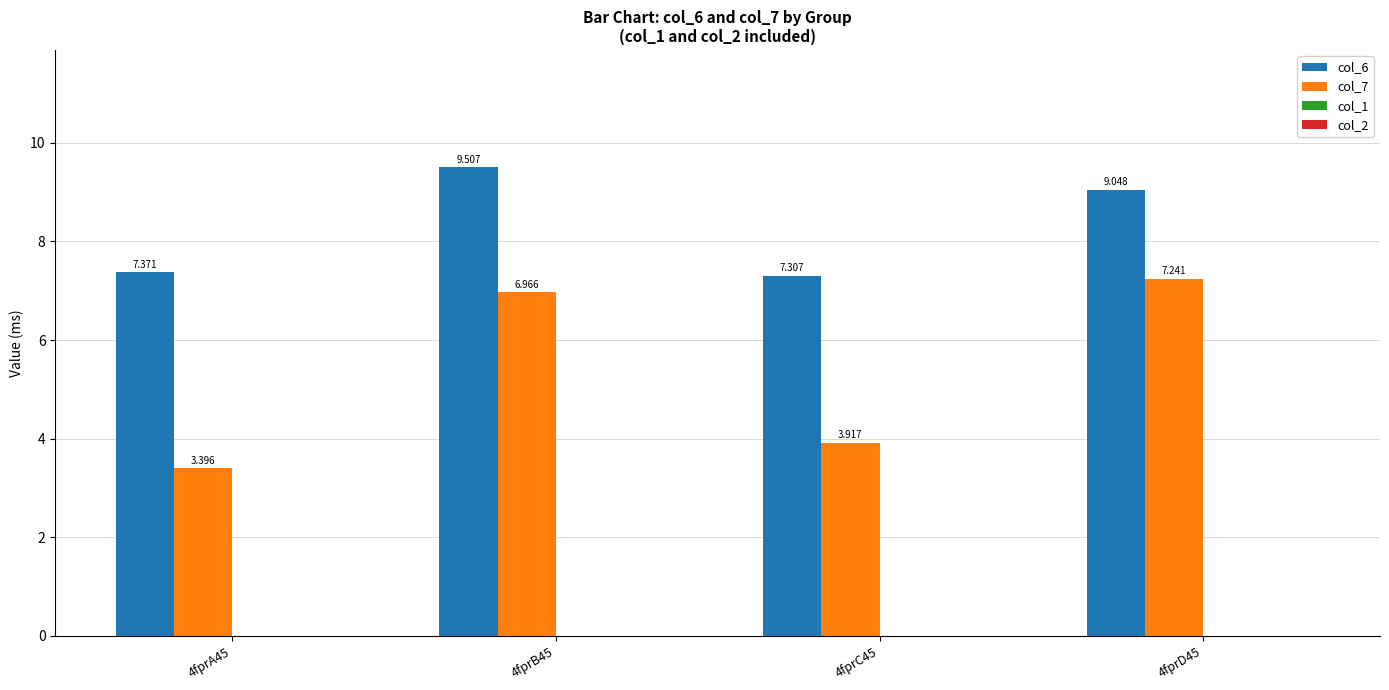

Between 4fprC45 and 4fprD45, which series saw the biggest shift?

col_7